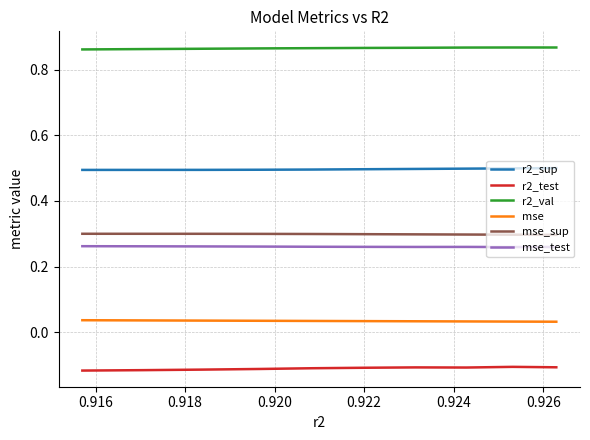

What is the difference between the highest and lowest values at 0.922?

1.0